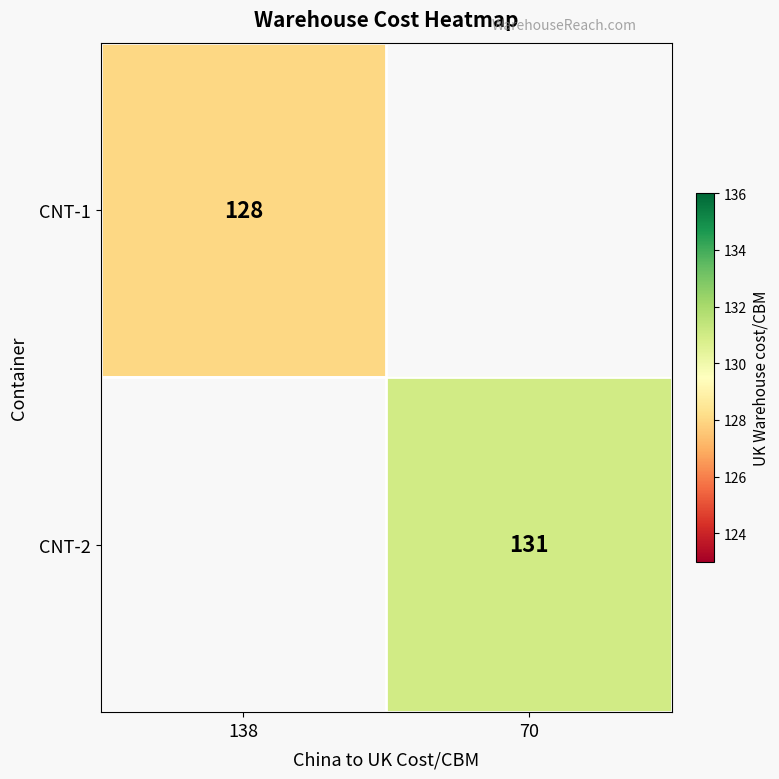

The CNT-1 series shows 228.0 at 138. True or false?

False